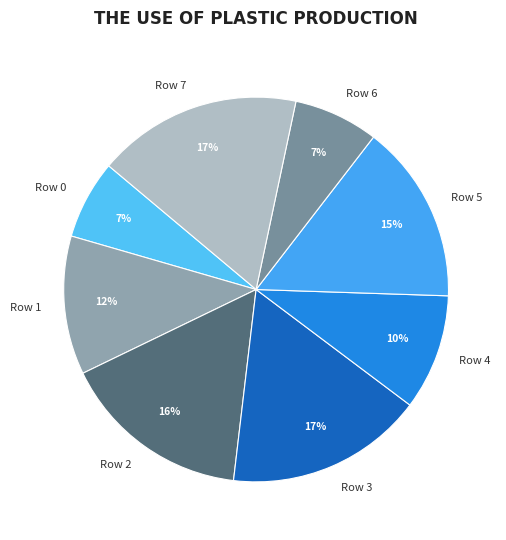

True or false: Row 1 accounts for 12% of the total.

True